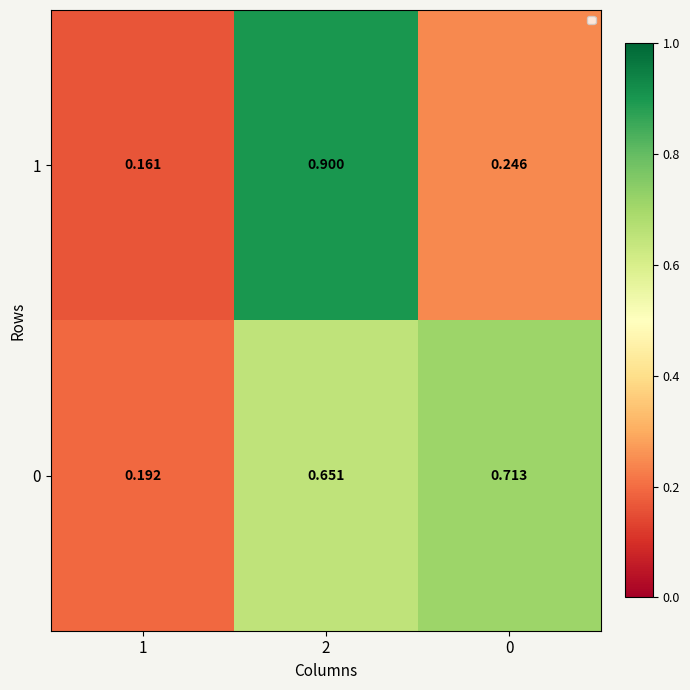

What is the difference between the 0 values at 2 and 0?

0.1